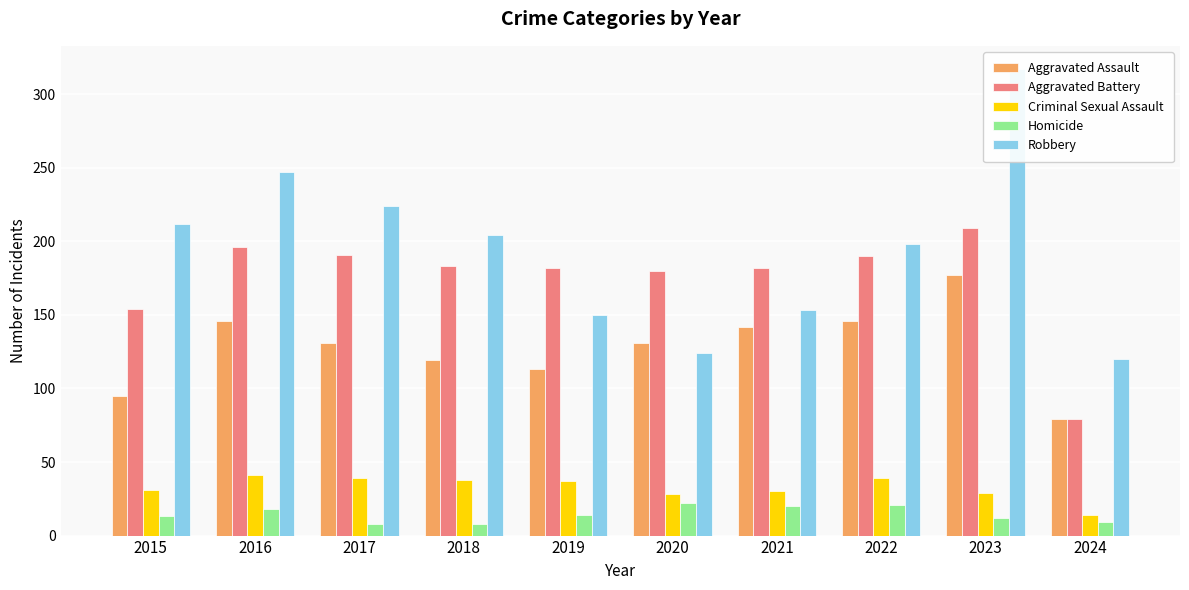

Reading right to left, extract all data points from this chart.

Aggravated Assault: 79	177	146	142	131	113	119	131	146	95
Aggravated Battery: 79	209	190	182	180	182	183	191	196	154
Criminal Sexual Assault: 14	29	39	30	28	37	38	39	41	31
Homicide: 9	12	21	20	22	14	8	8	18	13
Robbery: 120	317	198	153	124	150	204	224	247	212